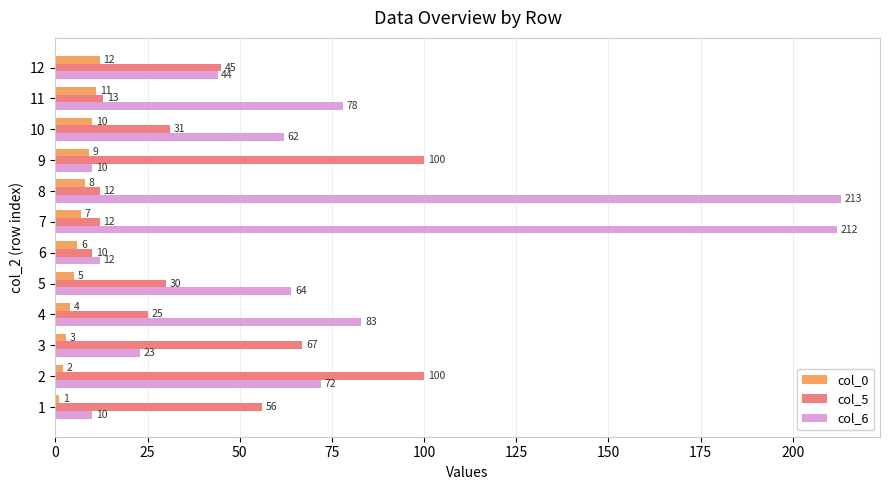

At how many categories does at least one series exceed 127?

2